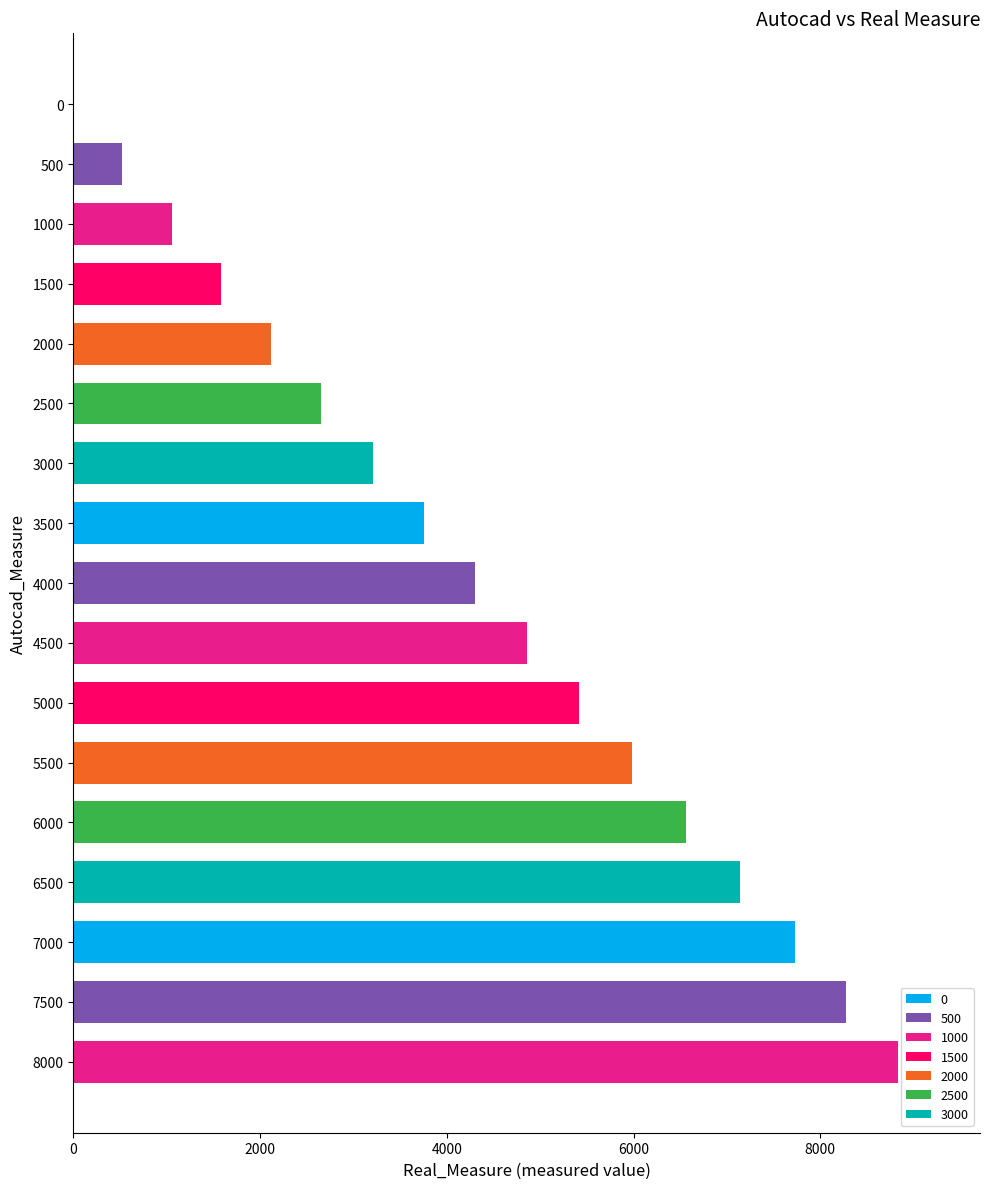

What is the sum of all values?

73977